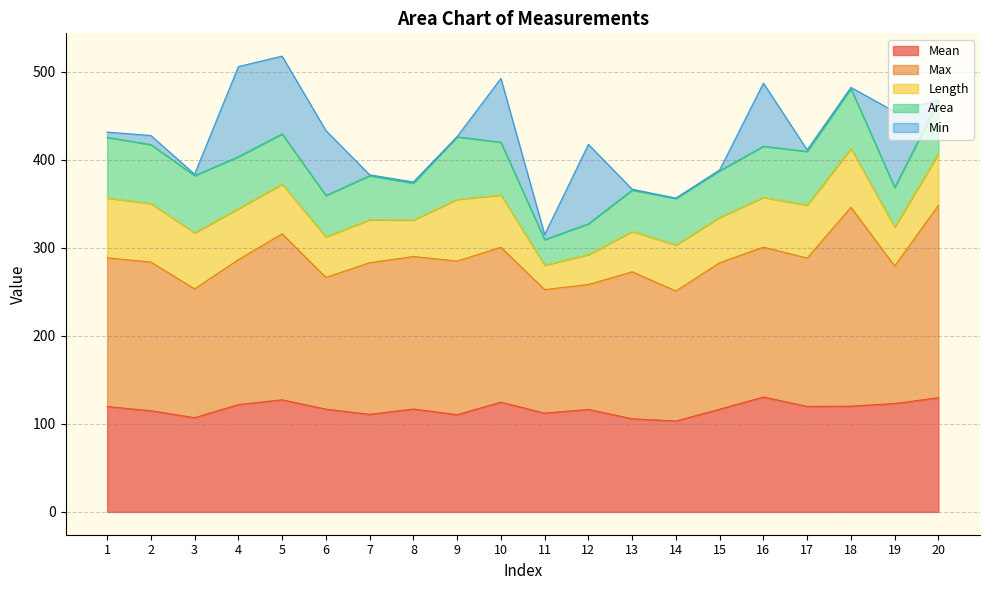

List the series in order of their peak value, highest first.

Max, Mean, Min, Area, Length